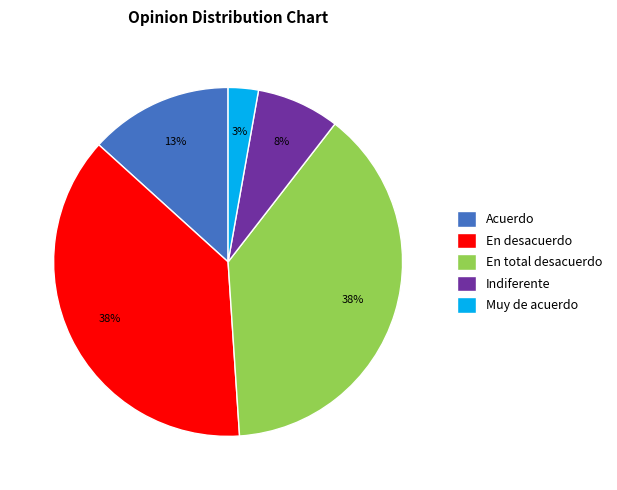

The En desacuerdo slice represents 38% of the pie. True or false?

True